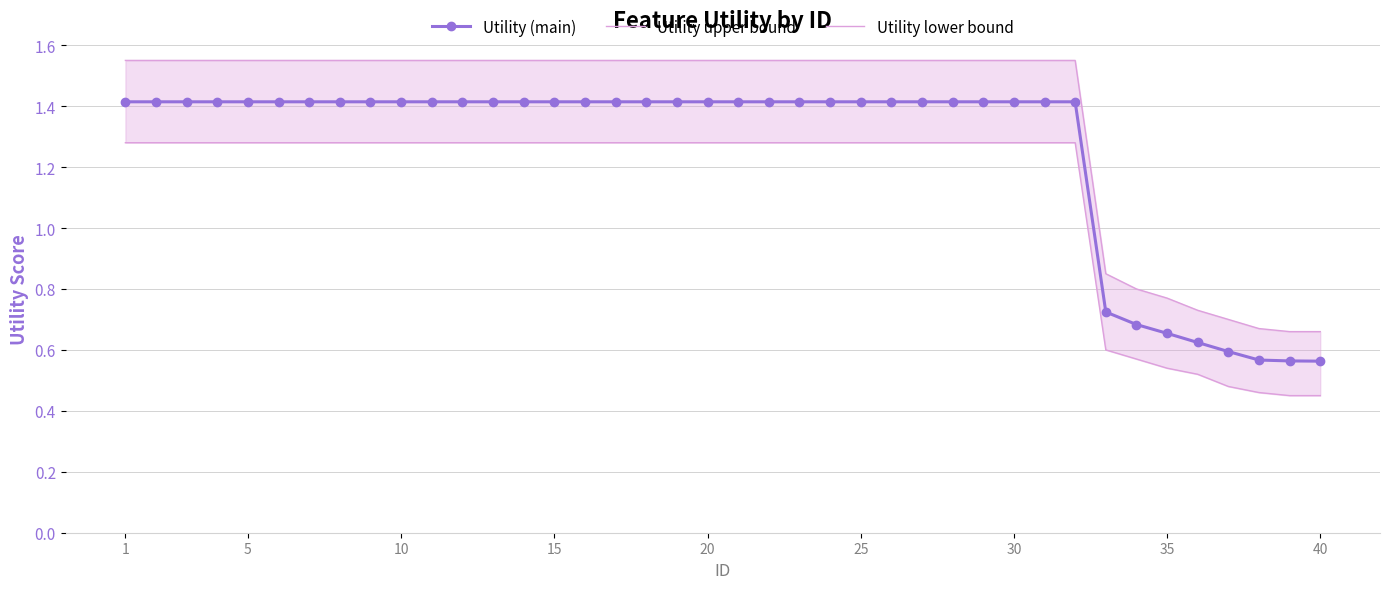

What is the minimum value for Utility lower bound?

0.5